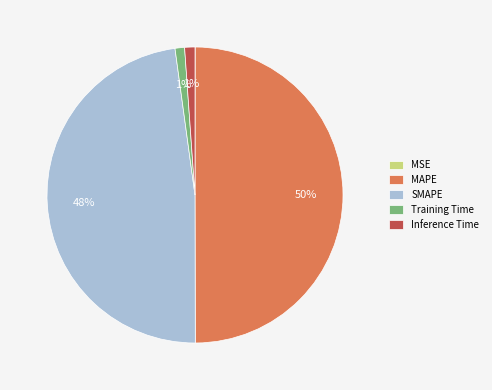

Which slice is the largest?

MAPE